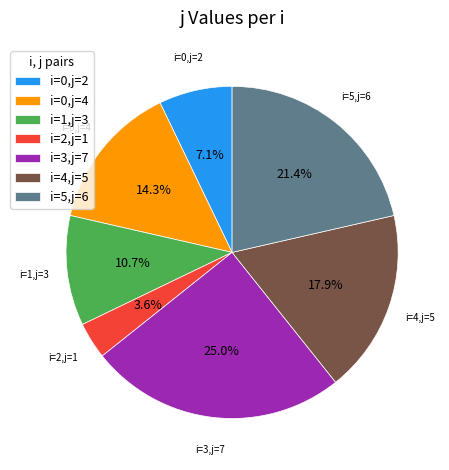

What is the largest slice in the pie chart?

i=3,j=7